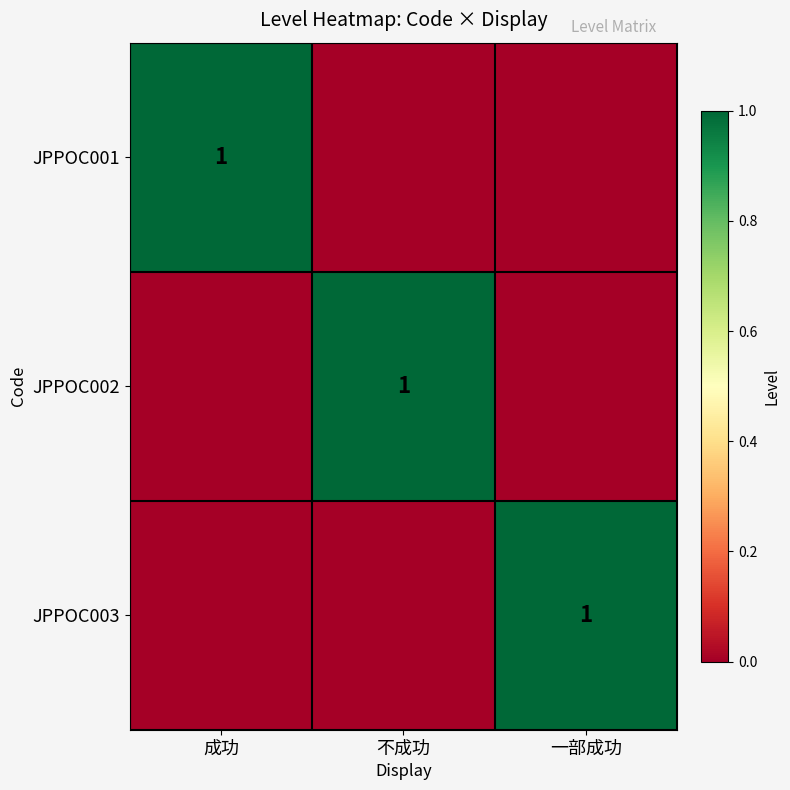

How many series are shown in this chart?

3